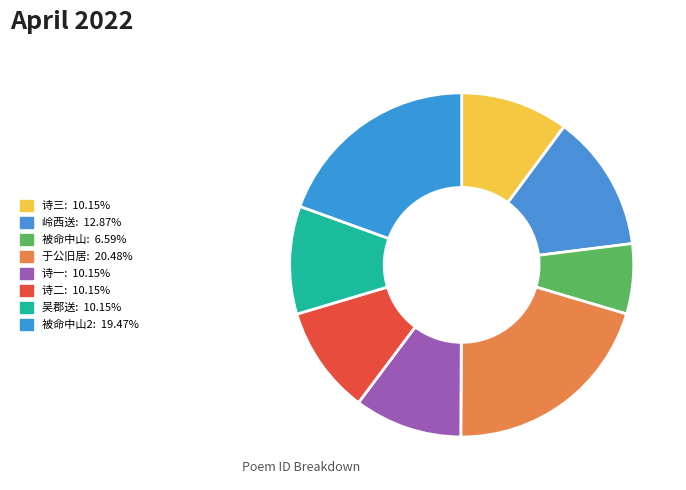

To the nearest percent, what is the average slice percentage?

12%